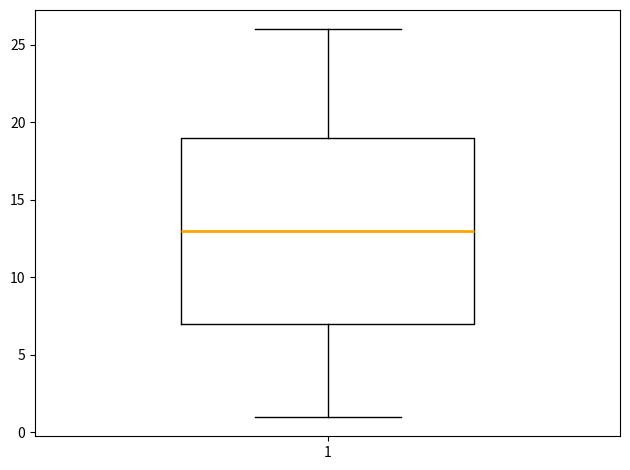

Read this box plot against the y-axis: the position of the median line, the range covered by the box, and the ends of both whiskers. The values are not printed on the chart, so give them approximately, as read against the axis.

median 13, box 7 to 19, whiskers 1 to 26